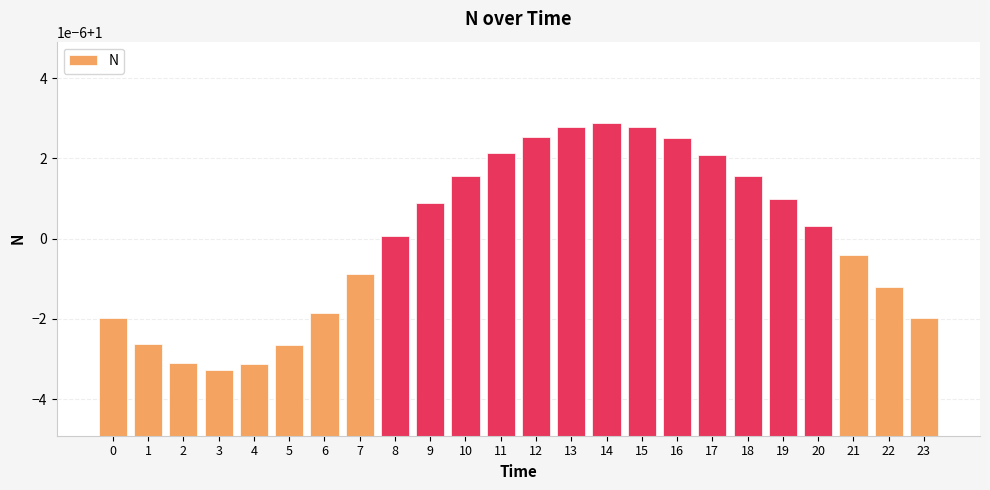

Are the bars grouped side by side (vs. stacked)?

No